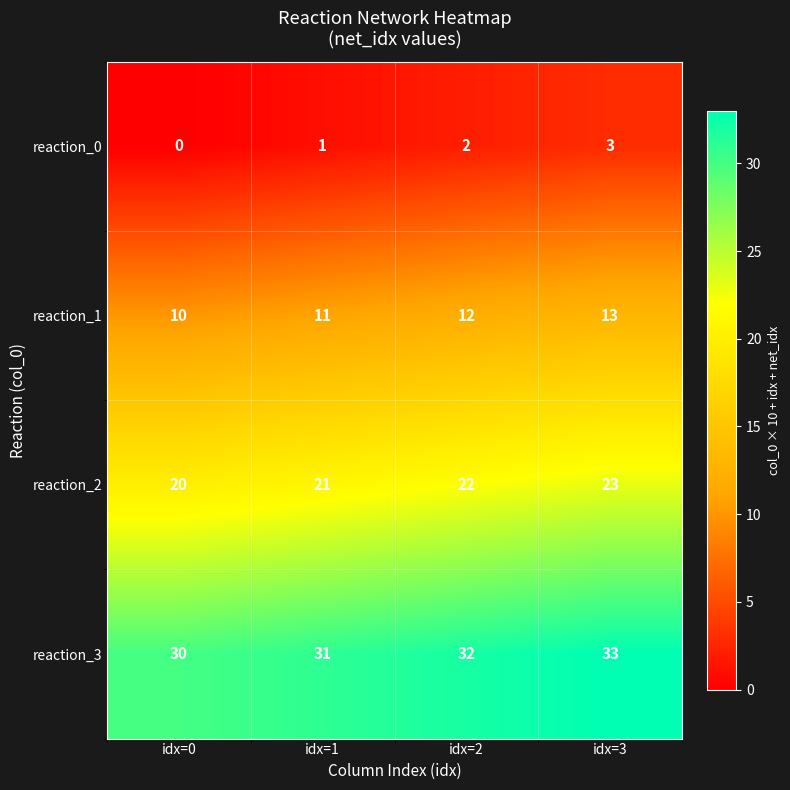

Is it true that reaction_1 equals 15 at idx=0?

False